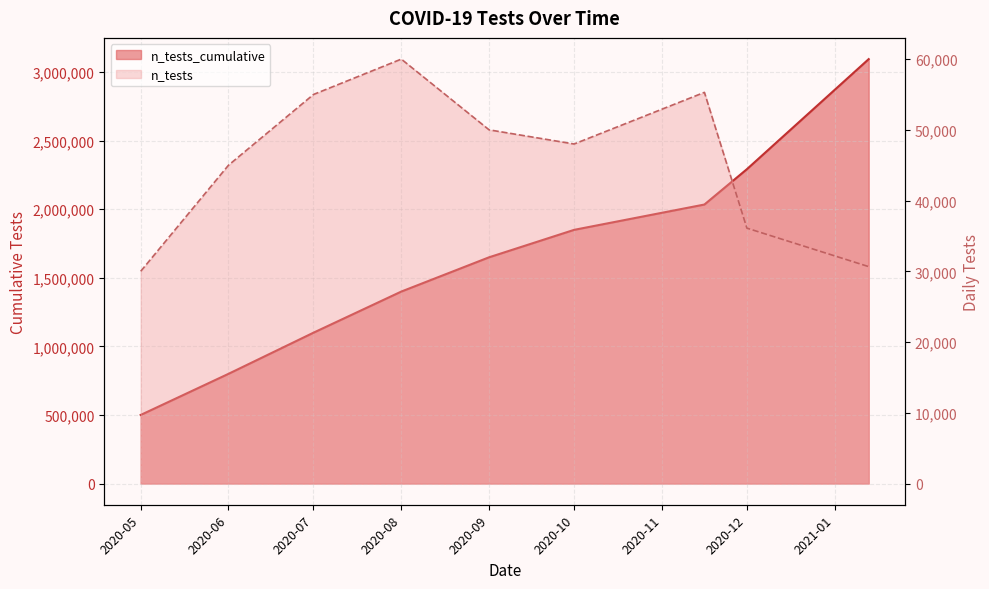

True or false: n_tests has more than 0 interior local peaks.

True